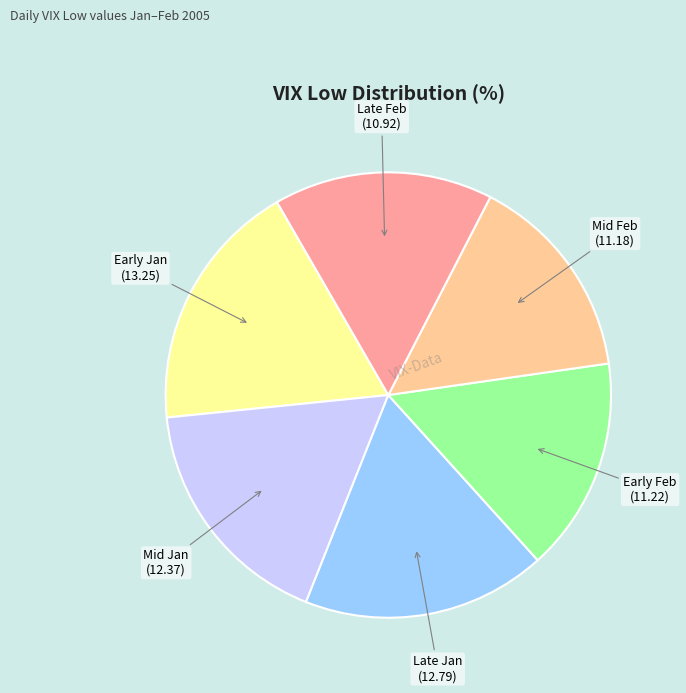

Is there any slice that represents more than half of the pie?

No